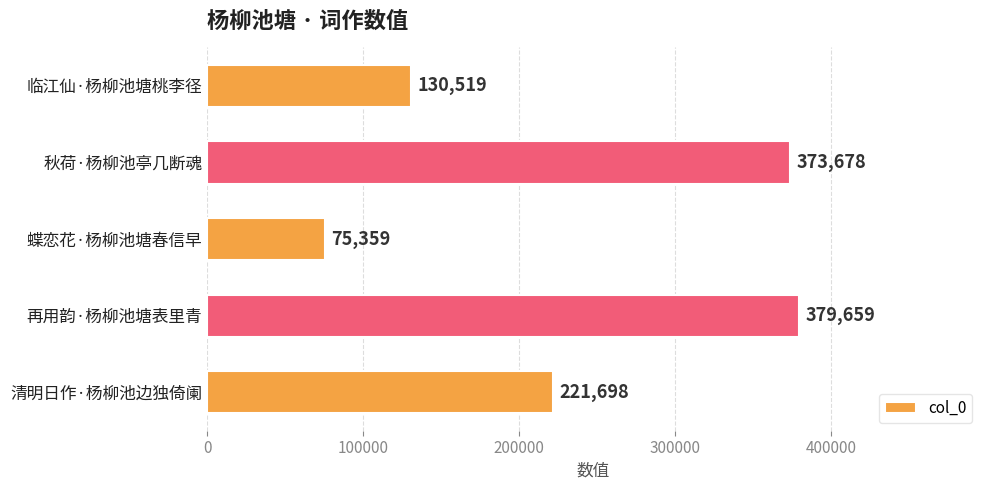

How many bars are there in total?

5